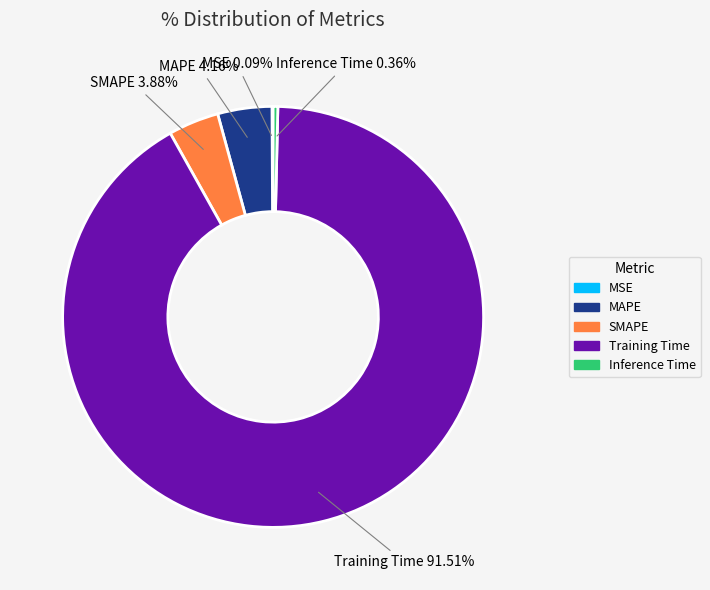

Does any single category account for the majority?

Yes